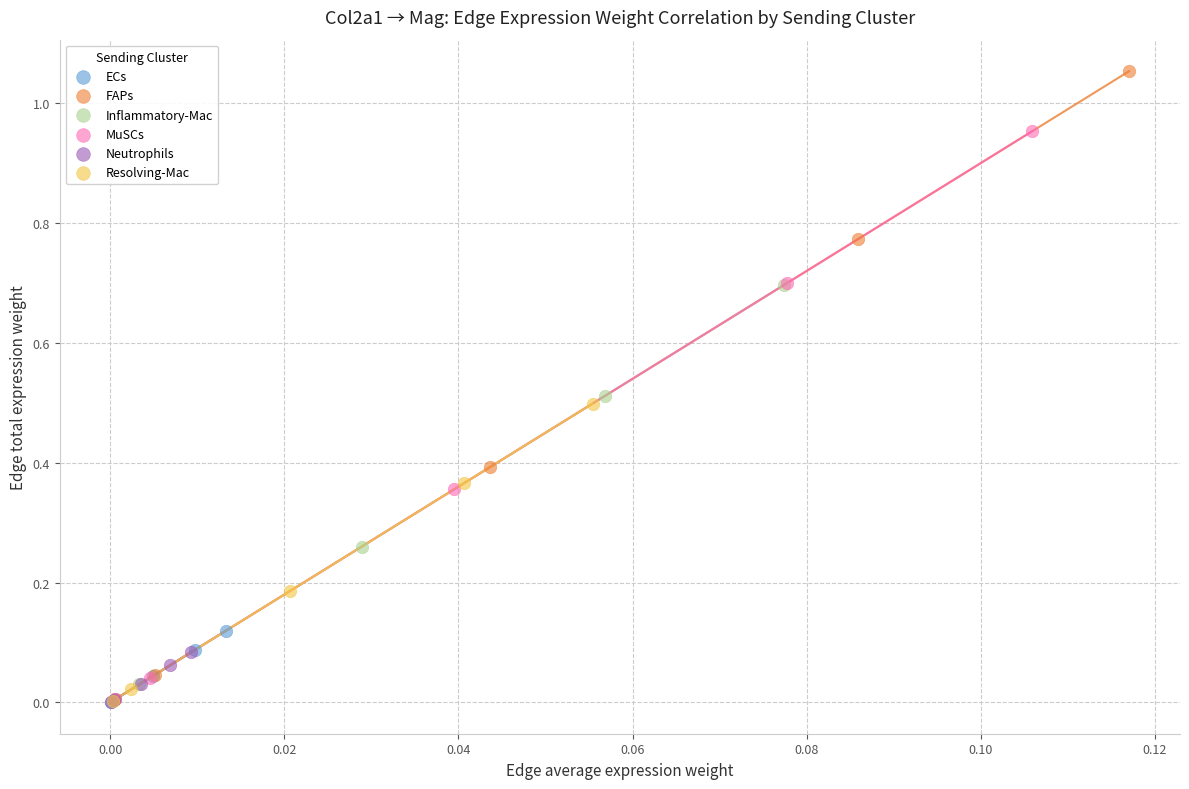

Which series reaches the maximum Y coordinate?

FAPs